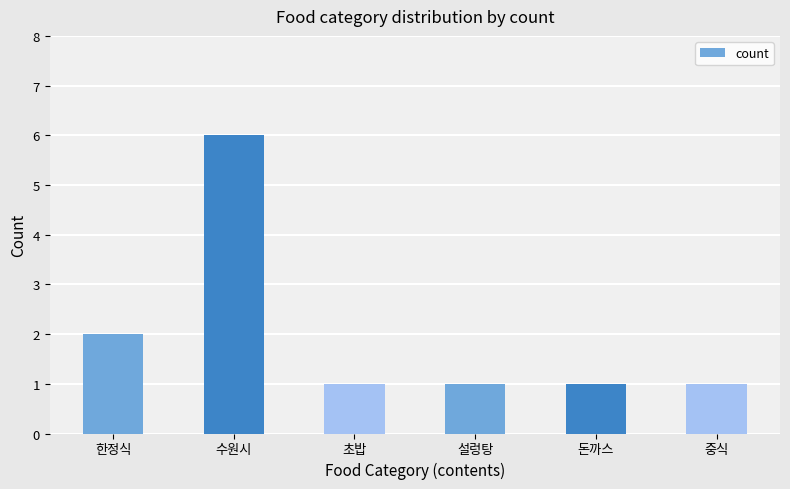

The value at 수원시 is 6. True or false?

True